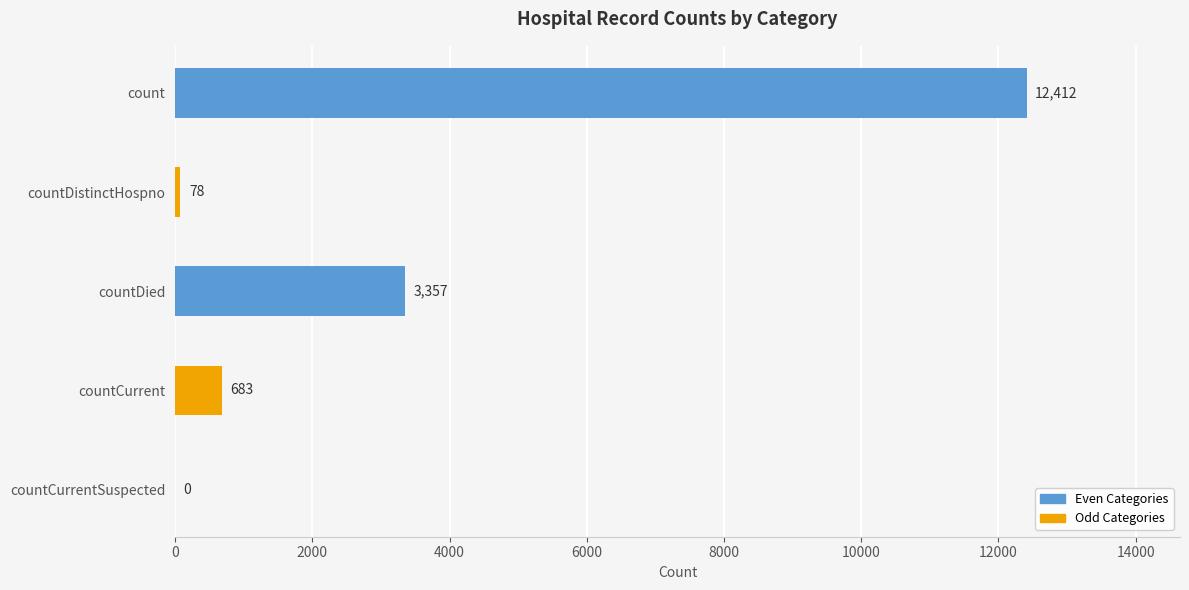

Reading top to bottom, transcribe all the data shown in this chart.

count=12412	countDistinctHospno=78	countDied=3357	countCurrent=683	countCurrentSuspected=0